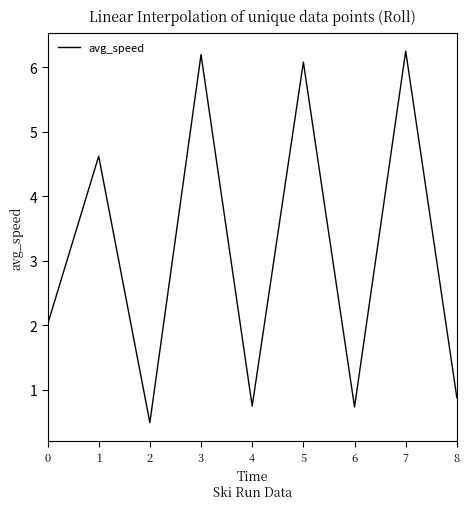

What is the difference between the maximum and second lowest values?

5.5